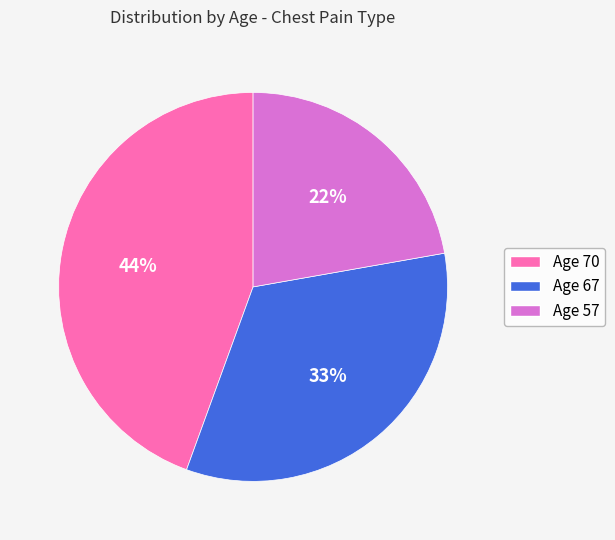

Is the sum of Age 67 and Age 57 greater than half?

Yes